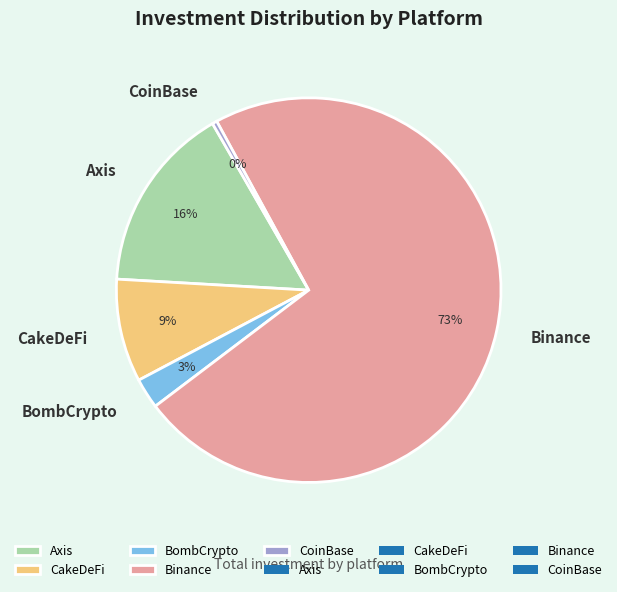

What is the smallest slice in the pie chart?

CoinBase